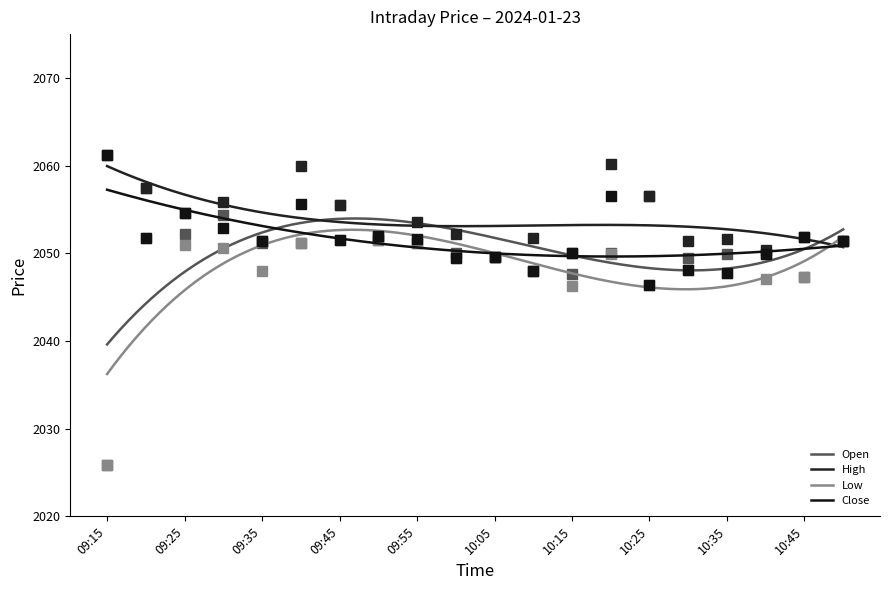

Rank the series at 09:35 from highest to lowest value.

High, Close, Open, Low